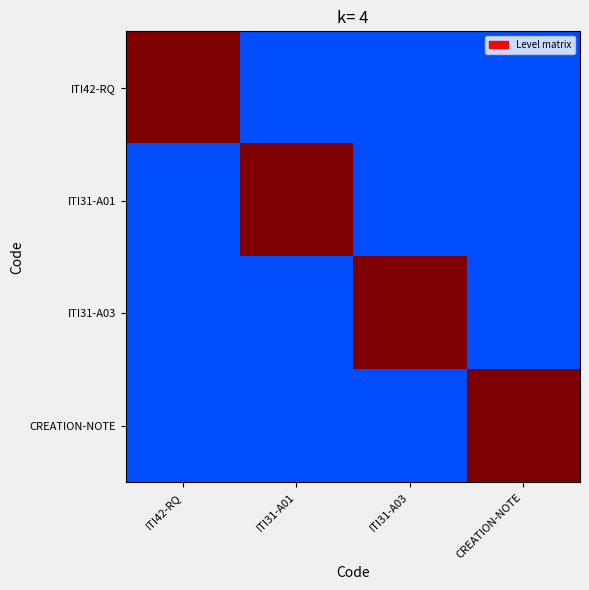

Which has a higher value, ITI31-A01 or ITI42-RQ?

ITI42-RQ